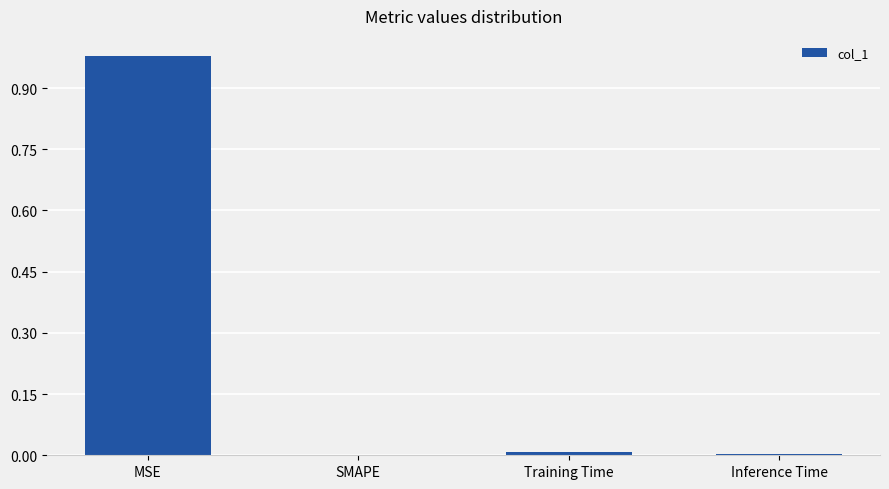

Is it true that the value at SMAPE is 0.0?

True